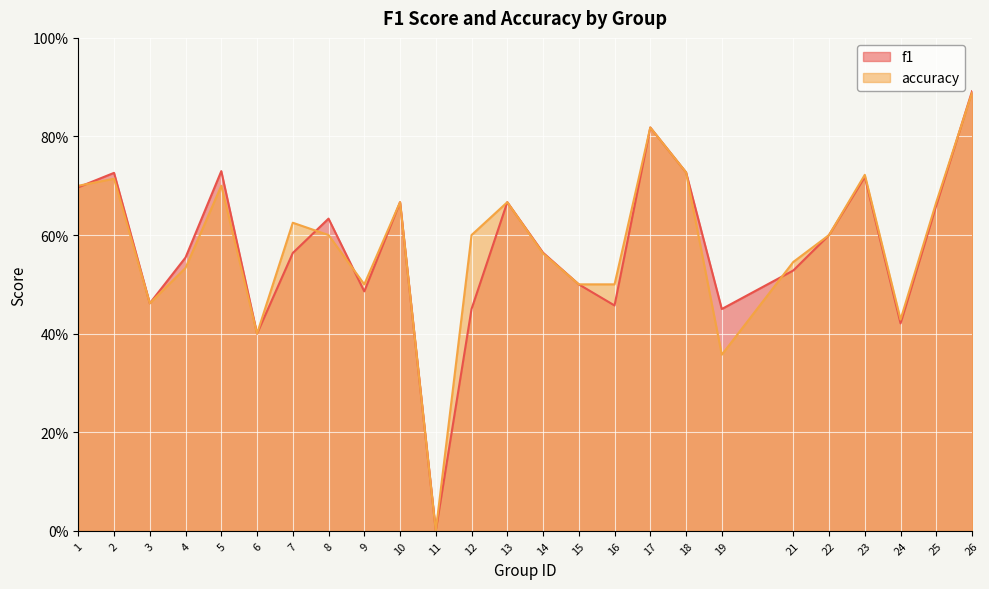

At which category does f1 reach its first local peak?

2